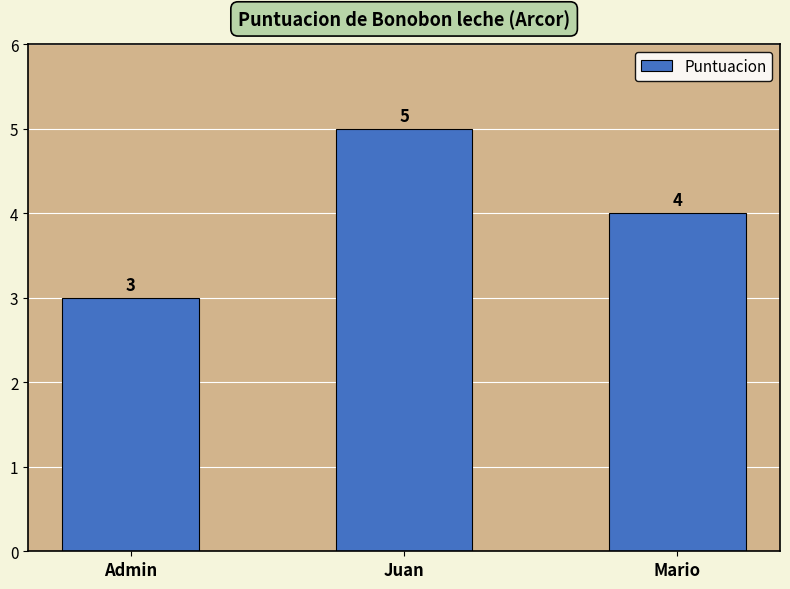

The value at Mario is 7. True or false?

False